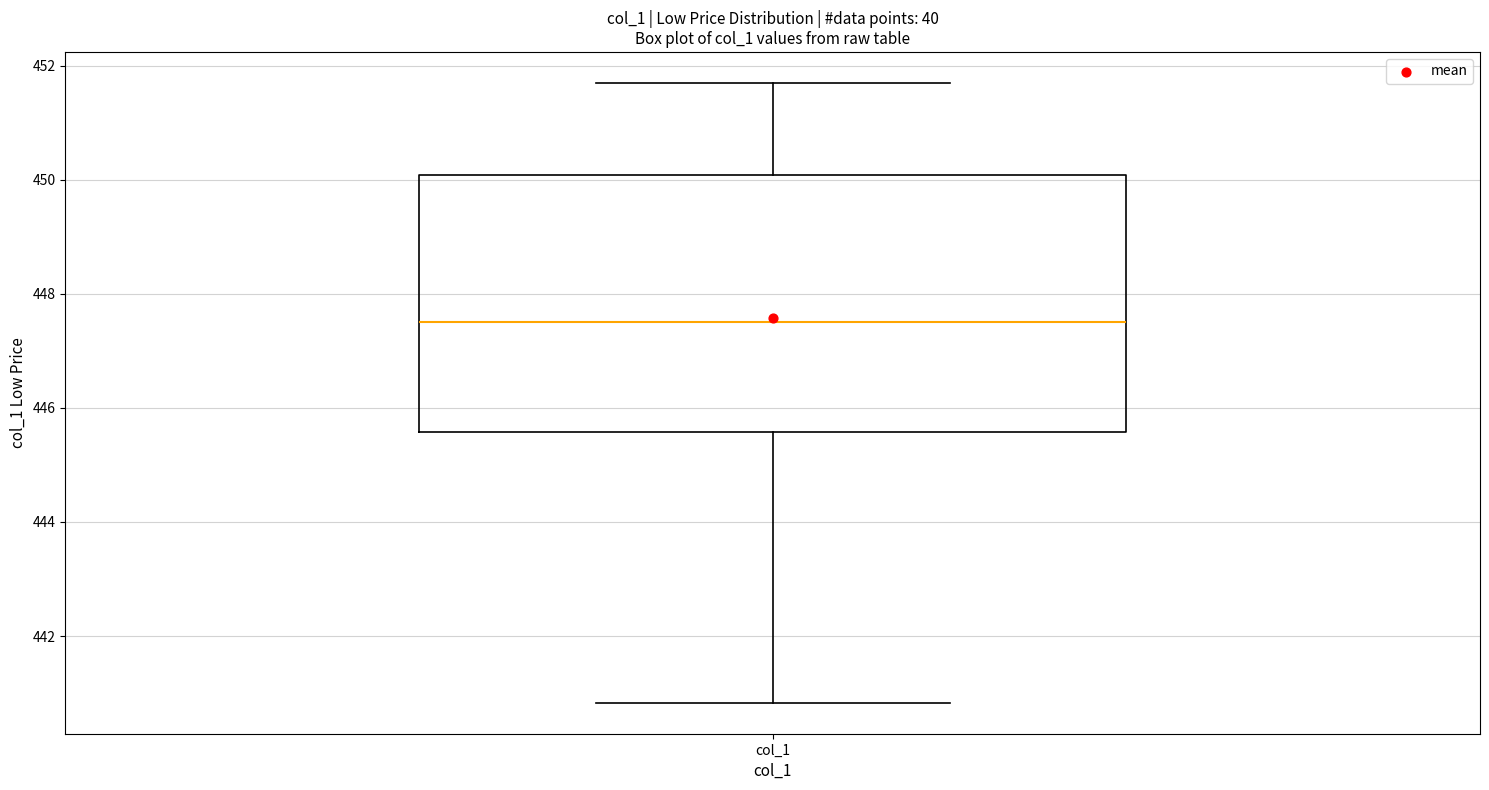

Read this box plot against the y-axis: the position of the median line, the range covered by the box, and the ends of both whiskers. The values are not printed on the chart, so give them approximately, as read against the axis.

median 447.6, box 445.6 to 450.0, whiskers 440.8 to 451.8